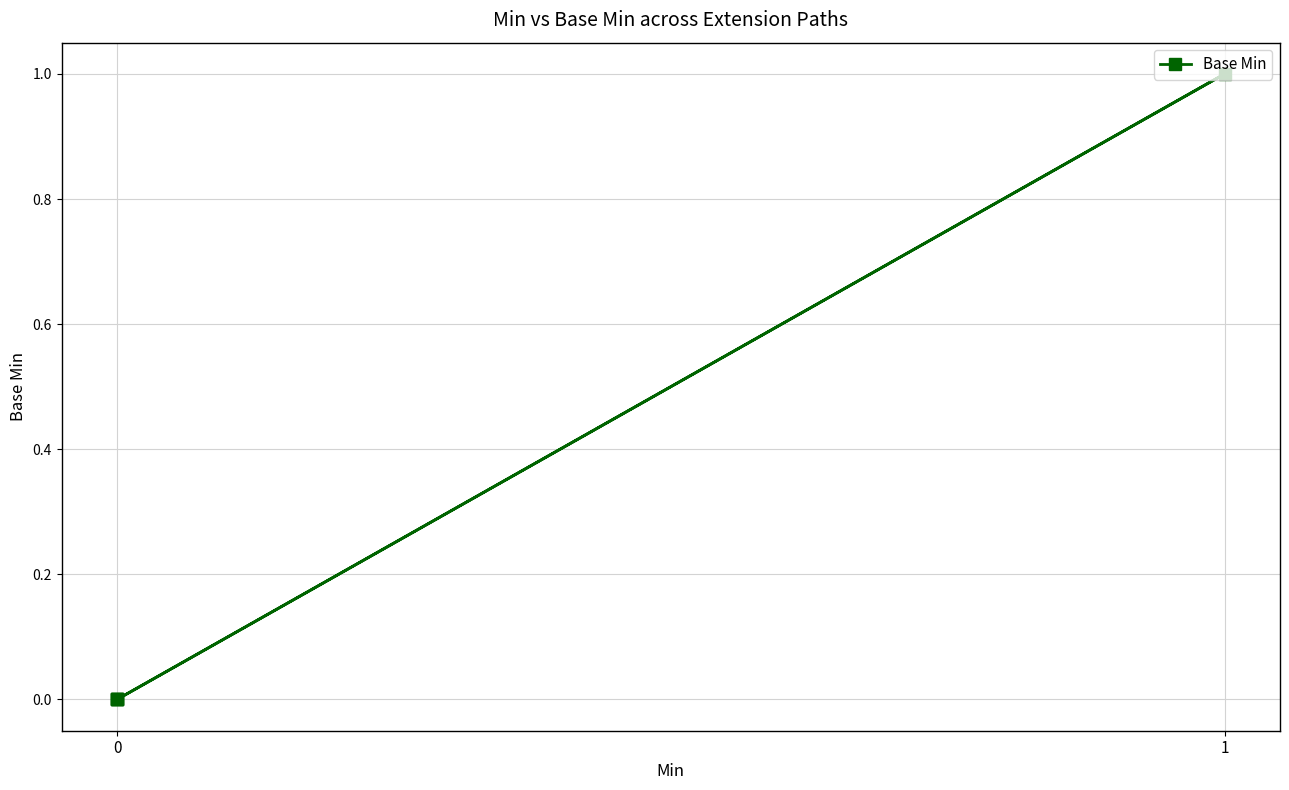

What is the maximum value shown in the chart?

1